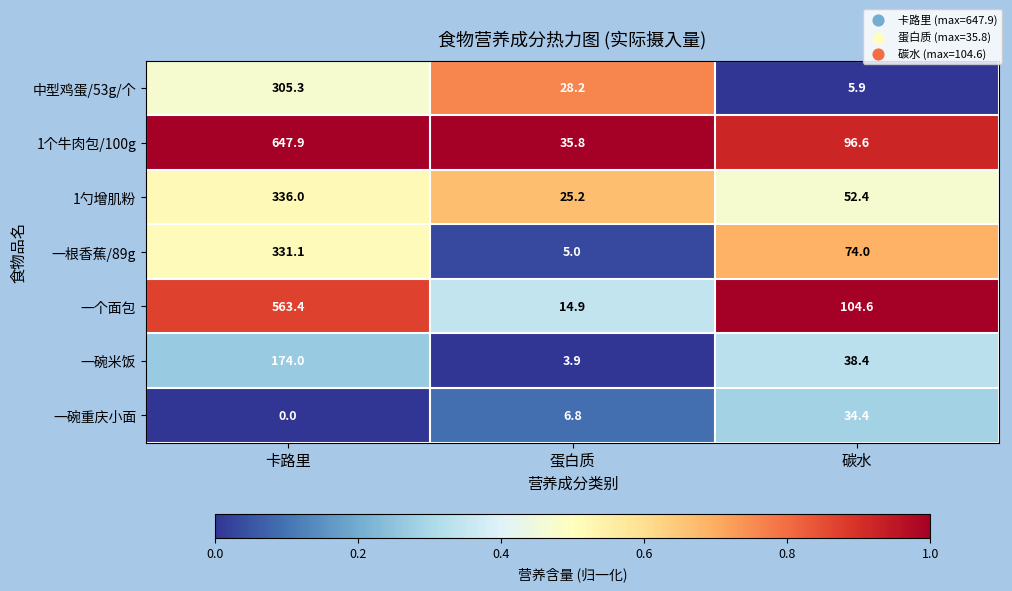

Reading left to right, what are all the values shown in this chart?

中型鸡蛋/53g/个: 305.3	28.2	5.9
1个牛肉包/100g: 647.9	35.8	96.6
1勺增肌粉: 336.0	25.2	52.4
一根香蕉/89g: 331.1	5.0	74.0
一个面包: 563.4	14.9	104.6
一碗米饭: 174.0	3.9	38.4
一碗重庆小面: 0.0	6.8	34.4